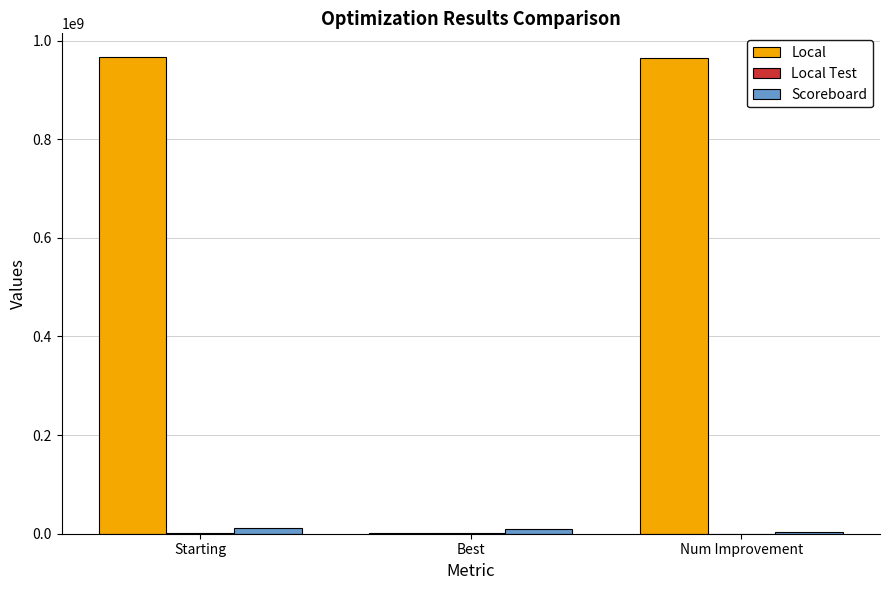

What is the sum of all Scoreboard values?

24243530